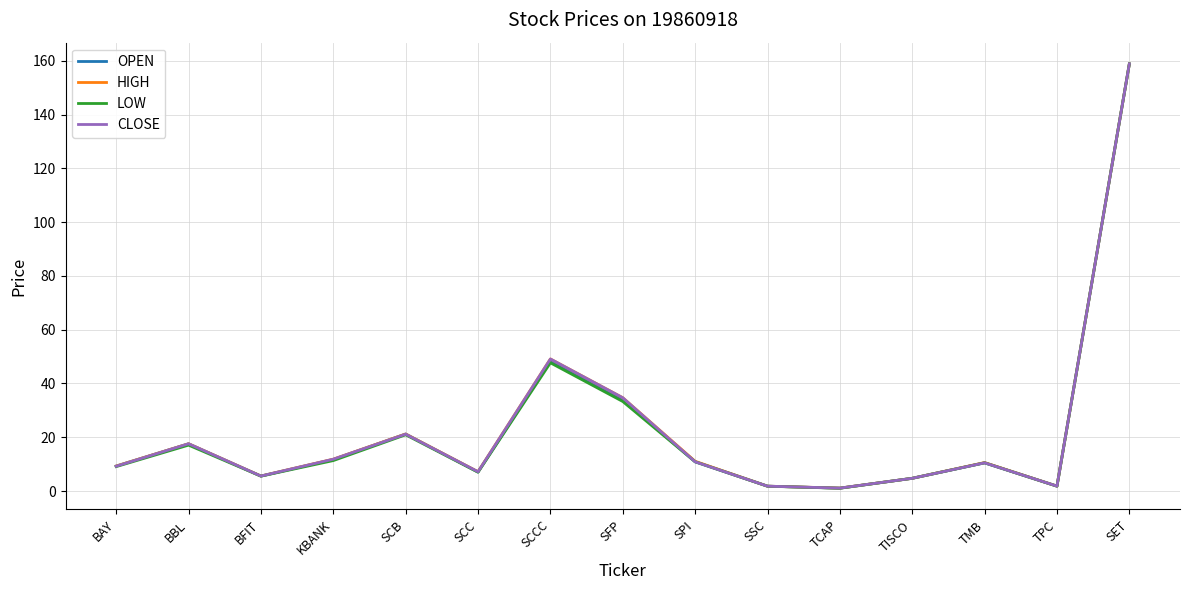

Which series changed the most between BAY and SCCC?

CLOSE